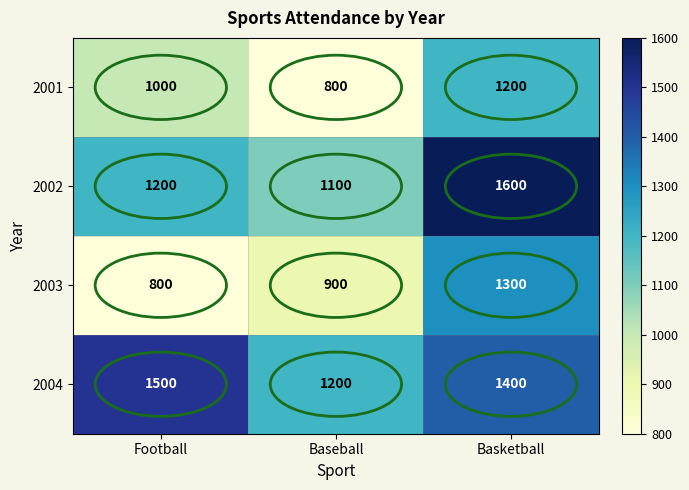

The value of 2003 at Baseball is 267. True or false?

False